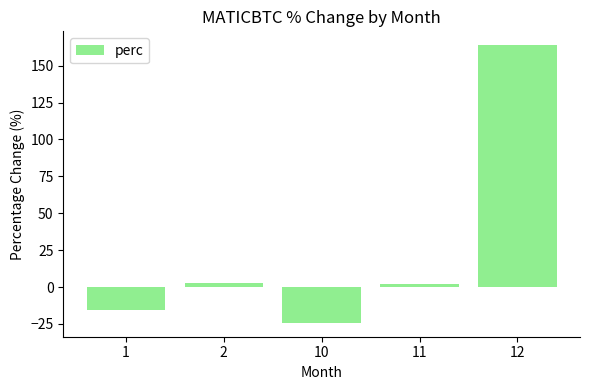

What is the smallest value displayed?

-24.3